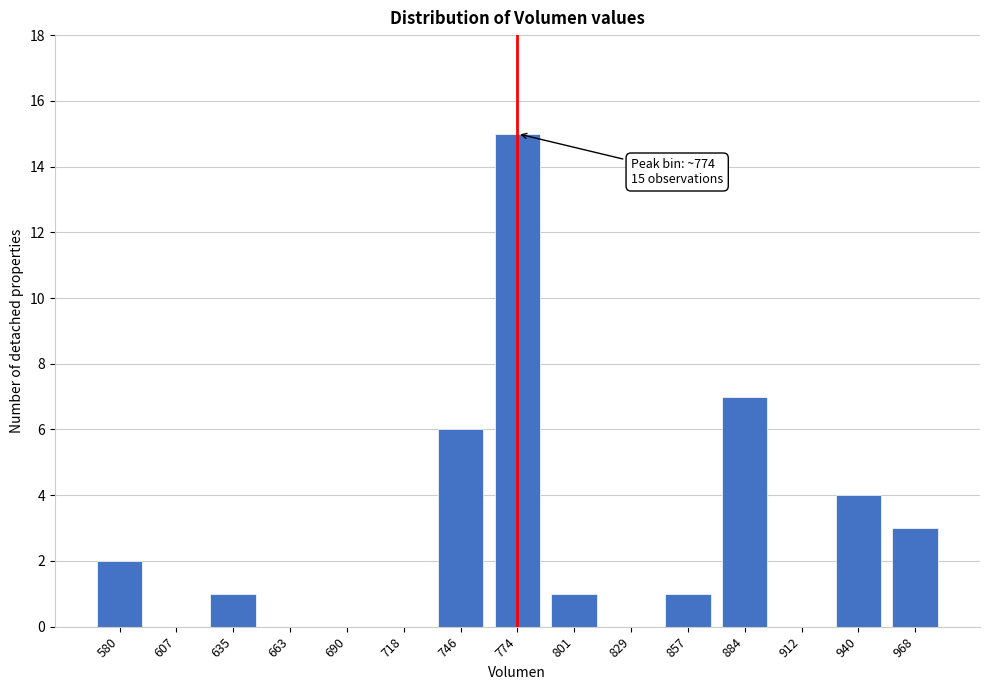

Reading left to right, list all the values displayed in this chart.

580=2	607=0	635=1	663=0	690=0	718=0	746=6	774=15	801=1	829=0	857=1	884=7	912=0	940=4	968=3